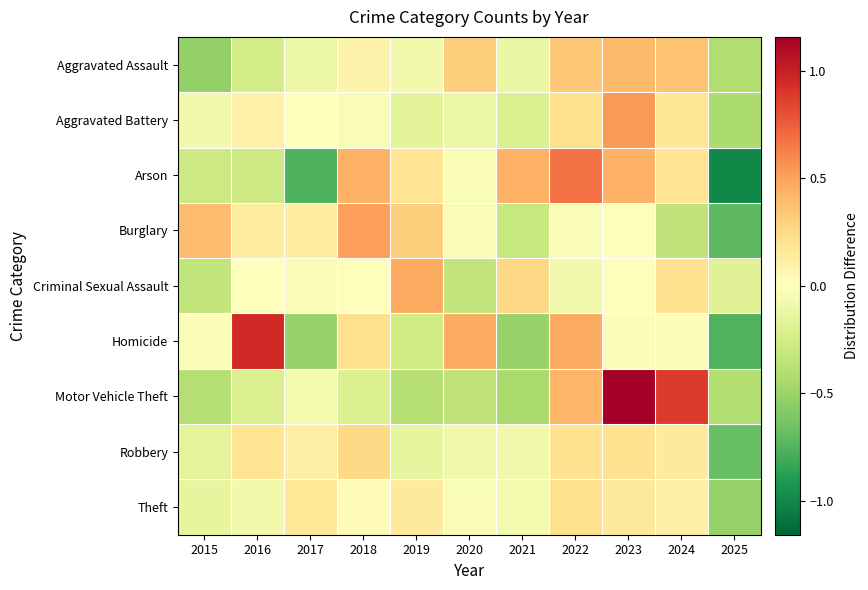

List the series in order of their peak value, highest first.

Motor Vehicle Theft, Homicide, Arson, Aggravated Battery, Burglary, Criminal Sexual Assault, Aggravated Assault, Robbery, Theft